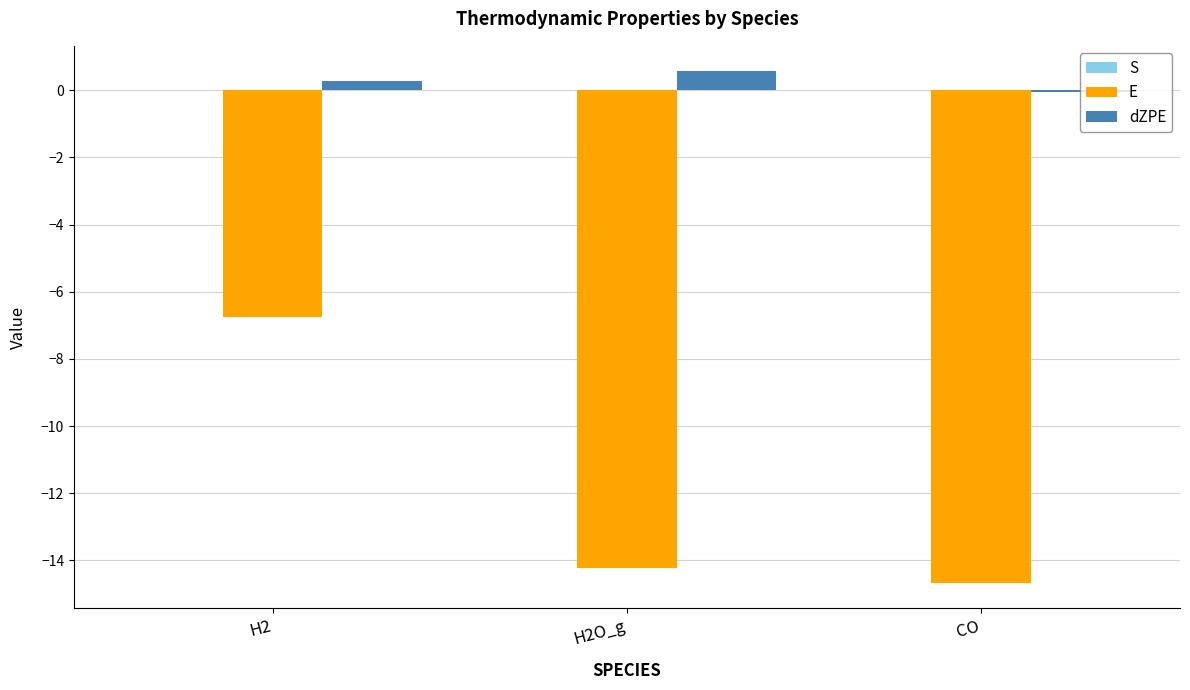

What is the maximum value shown in the chart?

0.6